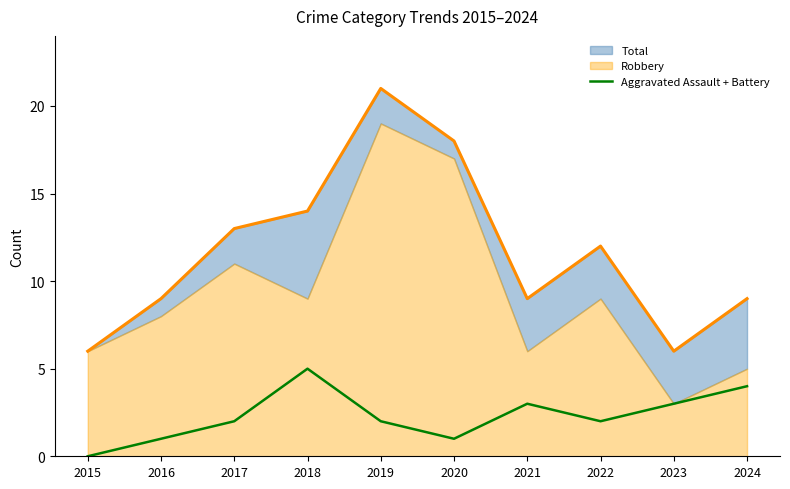

List the labels in order of value, largest first.

2018, 2024, 2021, 2023, 2017, 2019, 2022, 2016, 2020, 2015